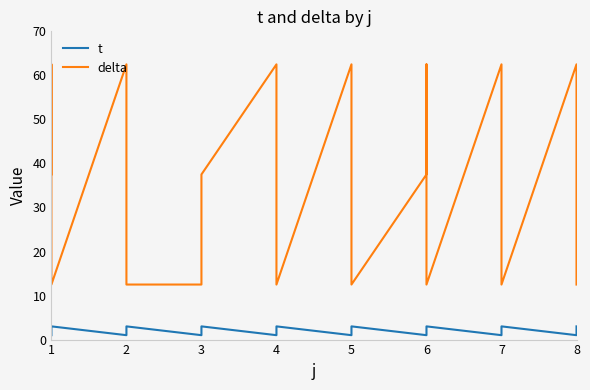

What are all the series names shown in the legend?

t, delta